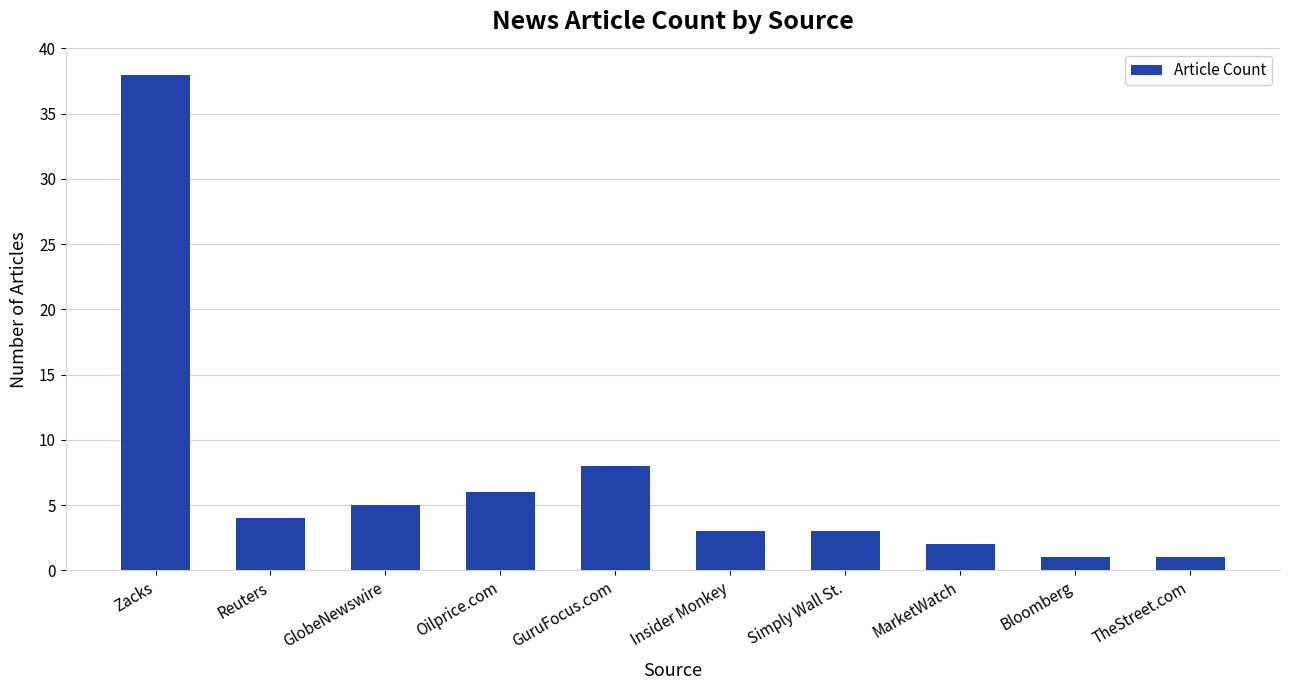

Reading left to right, what are all the values shown in this chart?

38	4	5	6	8	3	3	2	1	1